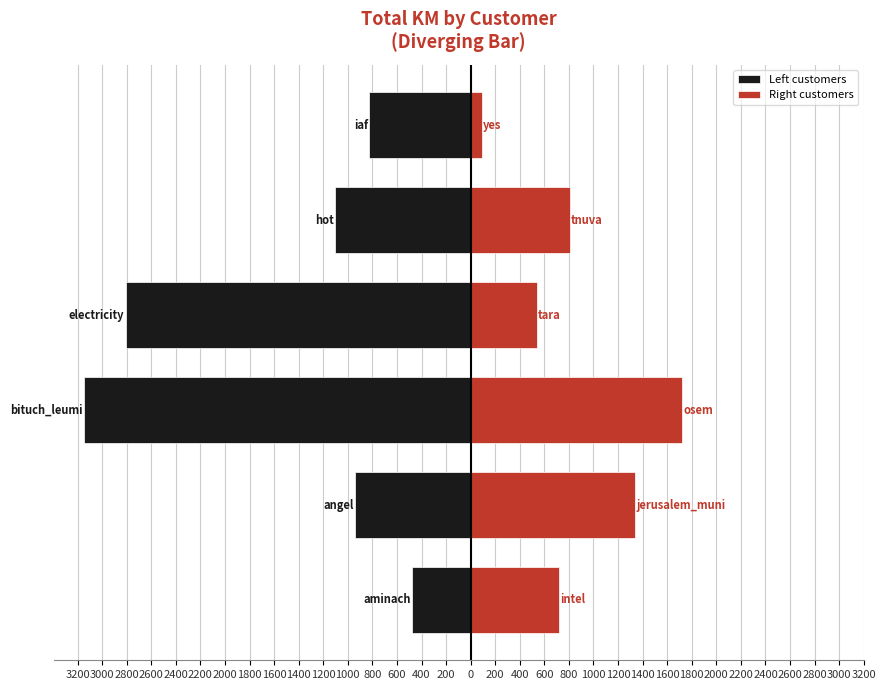

At how many categories does at least one series exceed -755?

6